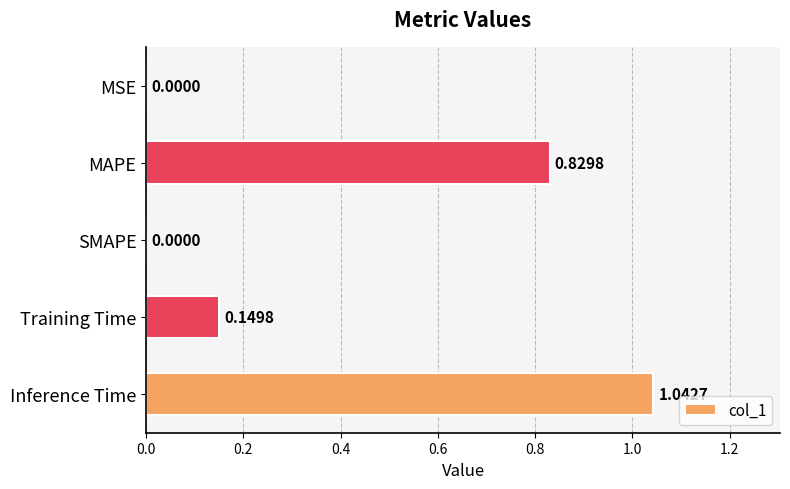

Which label corresponds to the largest value in the chart?

Inference Time